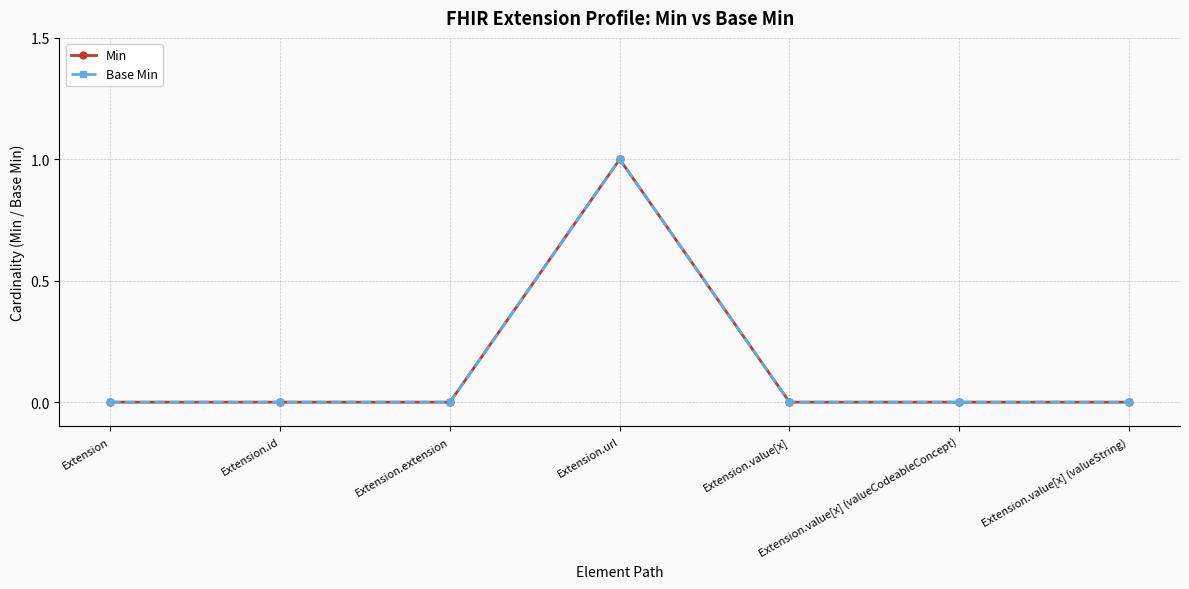

Where is the first local maximum for Base Min?

Extension.url